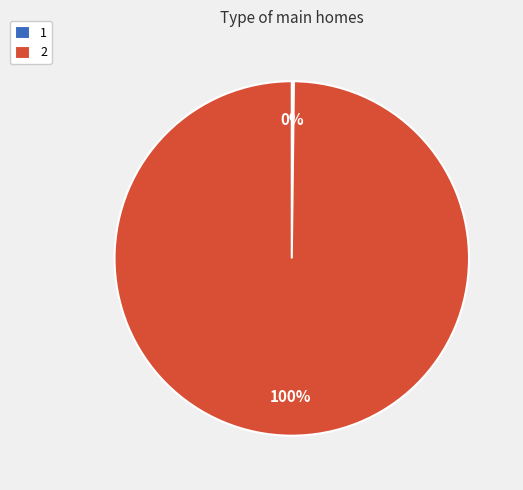

Which category has the biggest portion of the pie?

2